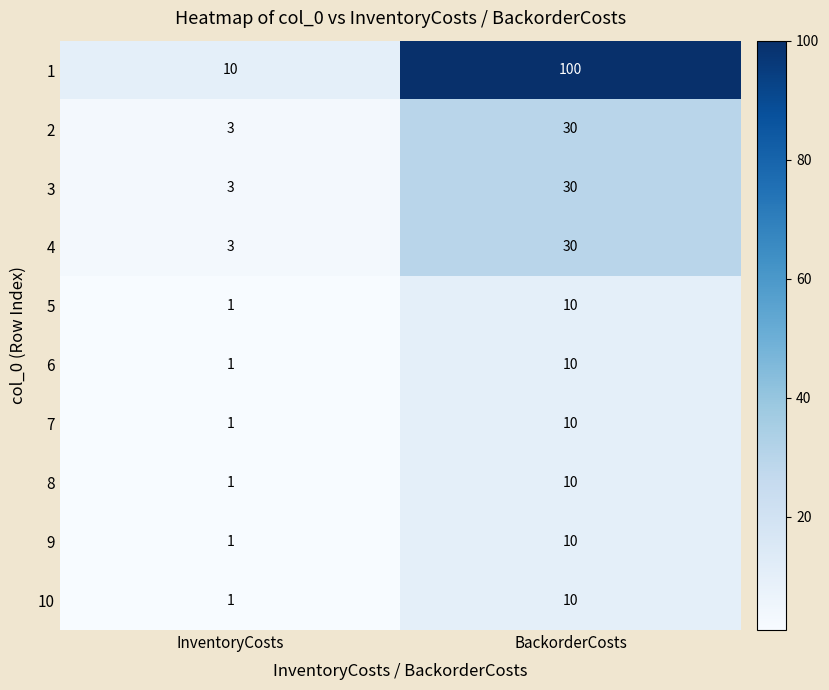

Count the number of data series in this chart.

10